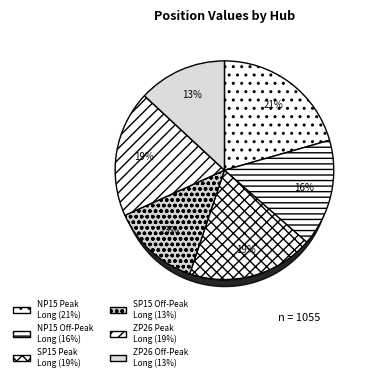

How many segments does this pie chart have?

6